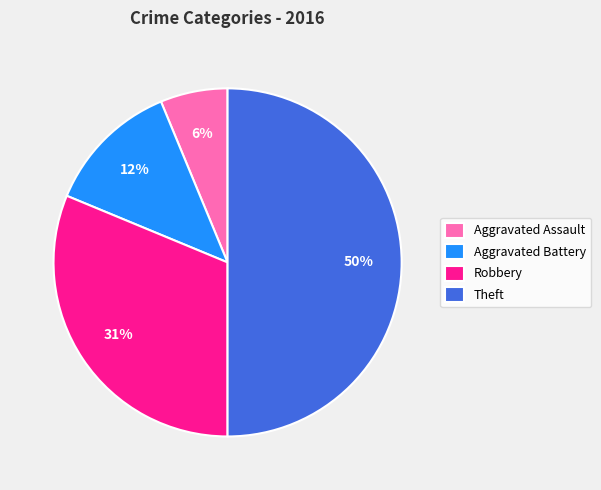

Which has a higher value, Aggravated Battery or Robbery?

Robbery